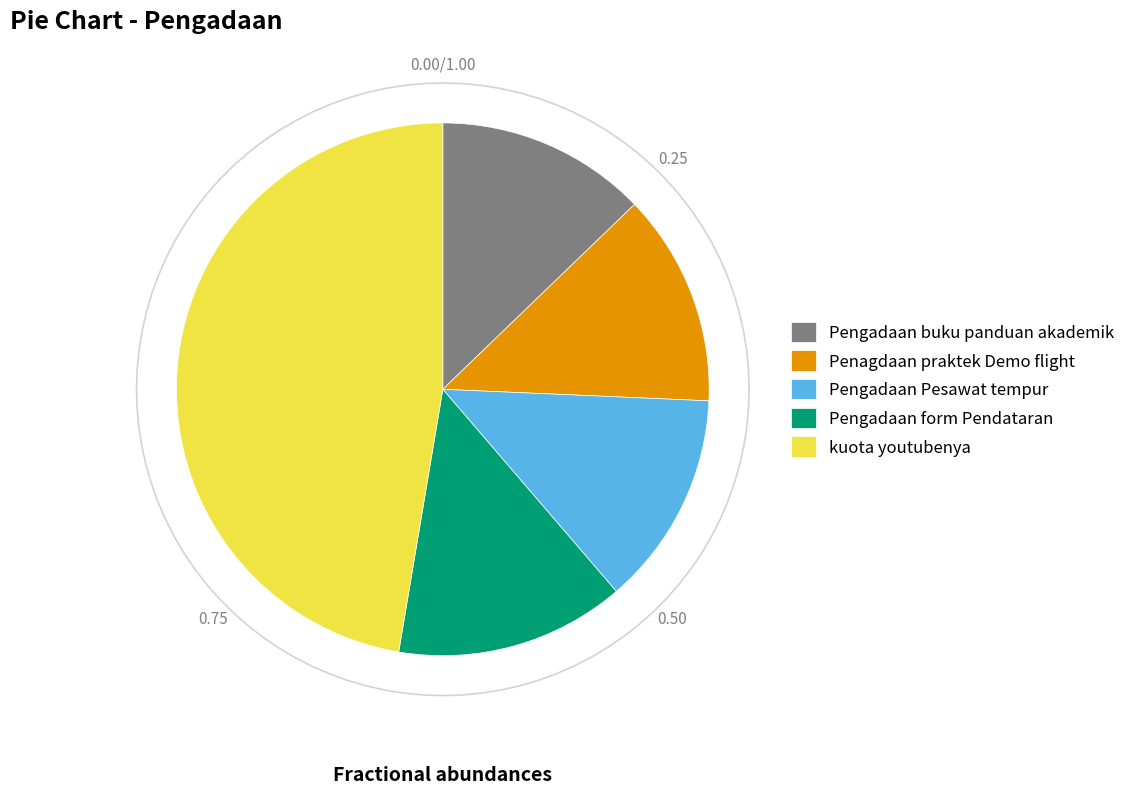

Does any single category account for the majority?

No